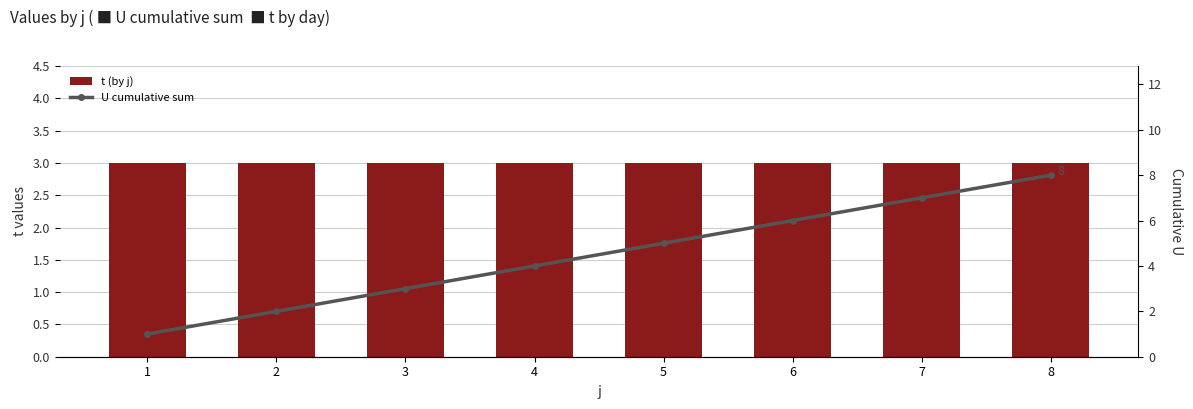

How many values in the U cumulative sum series are below 5?

4